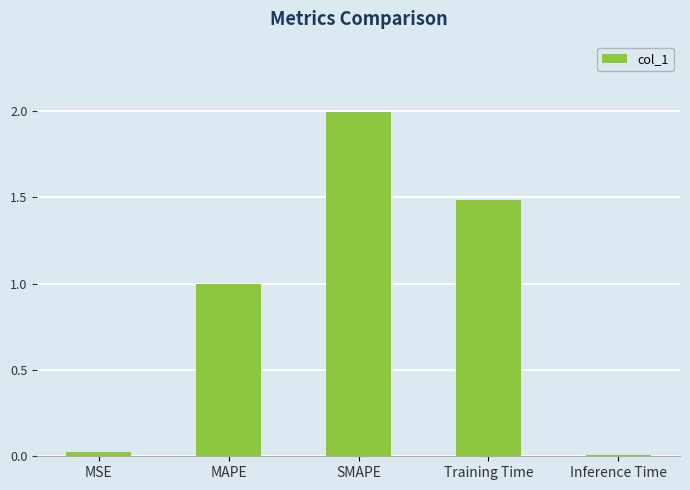

What value does the data have at Training Time?

1.5